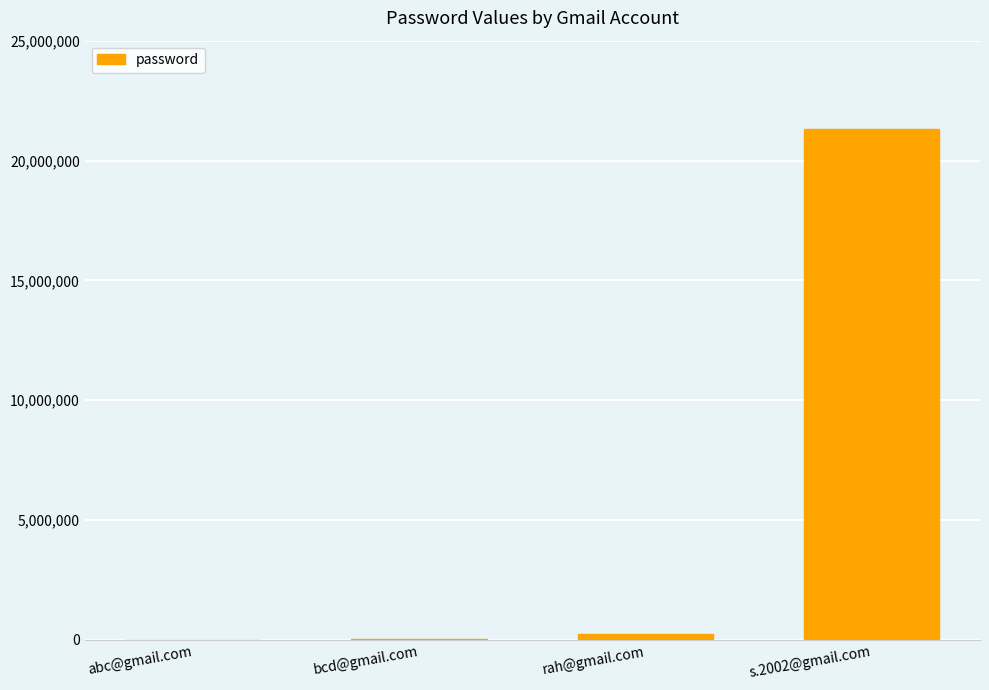

Which category has the highest value across all series?

s.2002@gmail.com